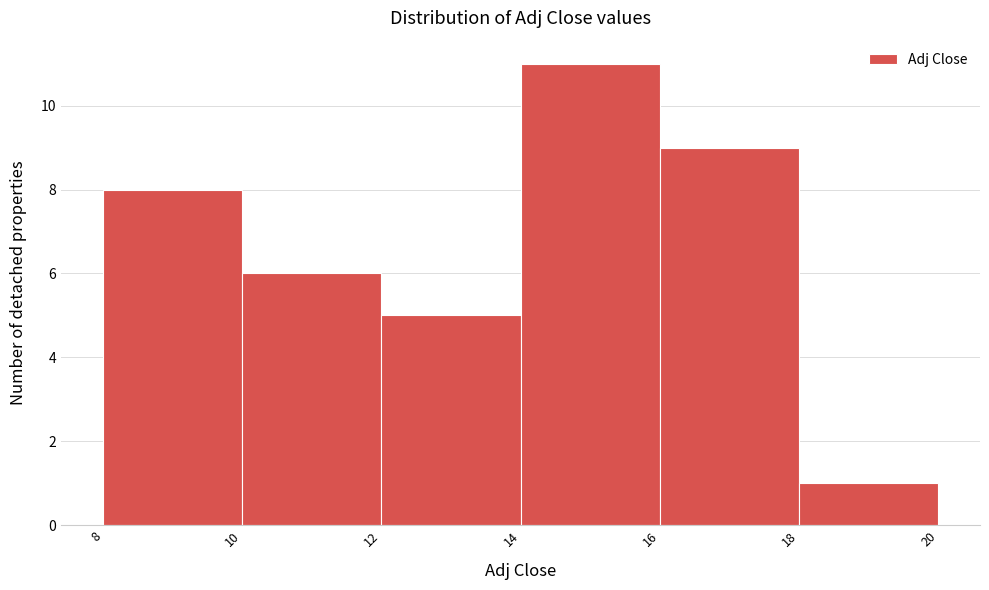

Over which range of the x-axis is the bar tallest?

14 to 16